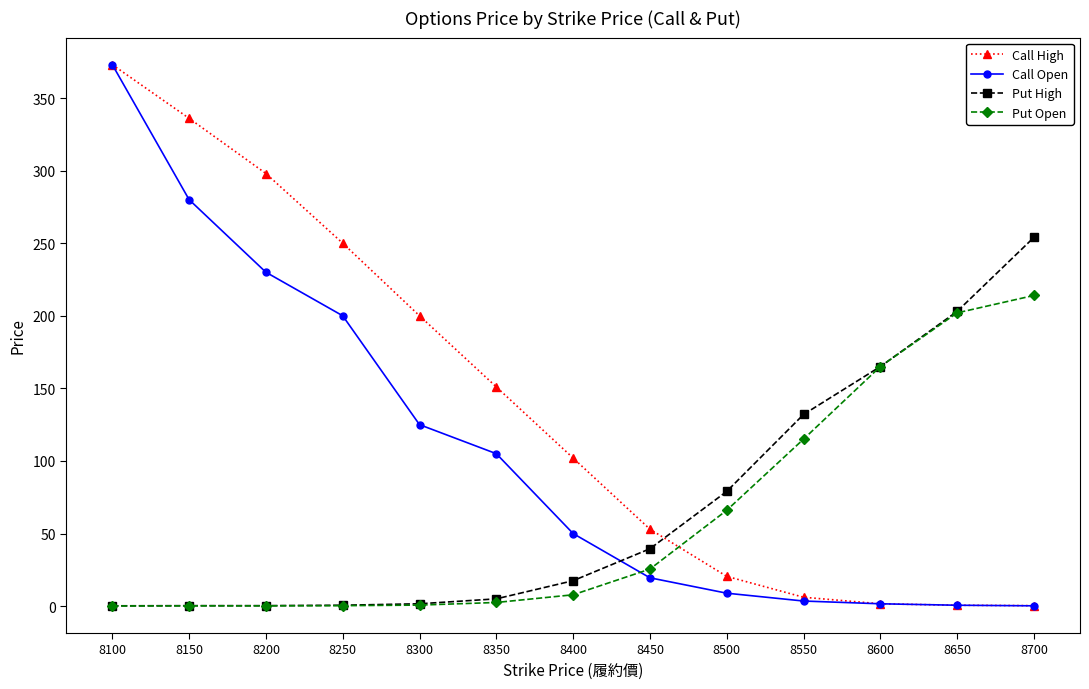

What is the difference between the Call High values at 8250 and 8550?

243.9